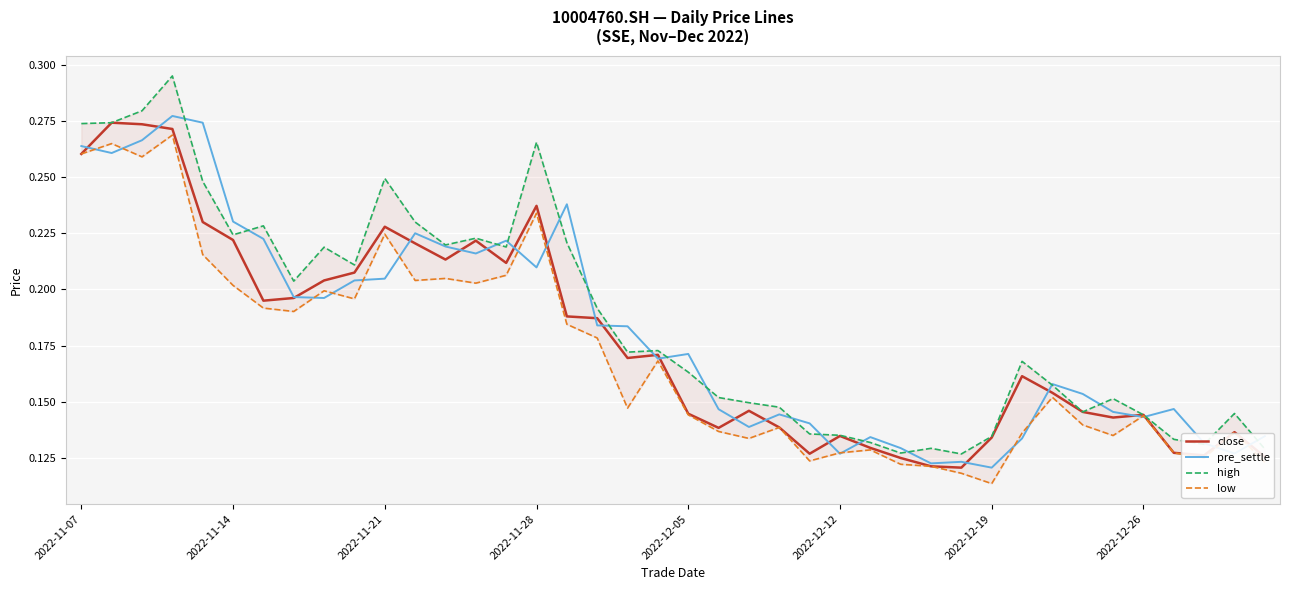

True or false: low and high cross at least once.

False